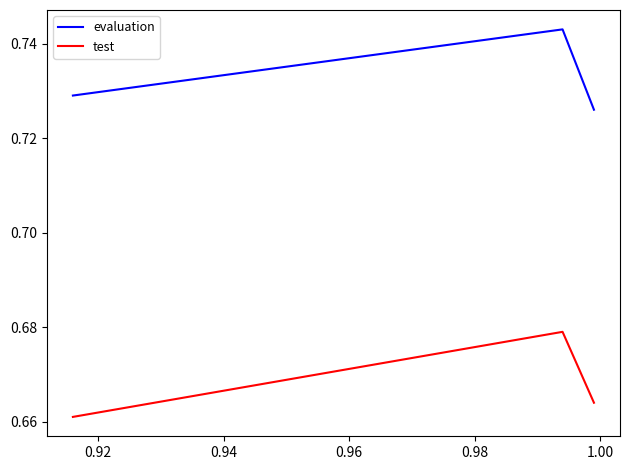

The value of evaluation at 0.92 is 0.7. True or false?

True